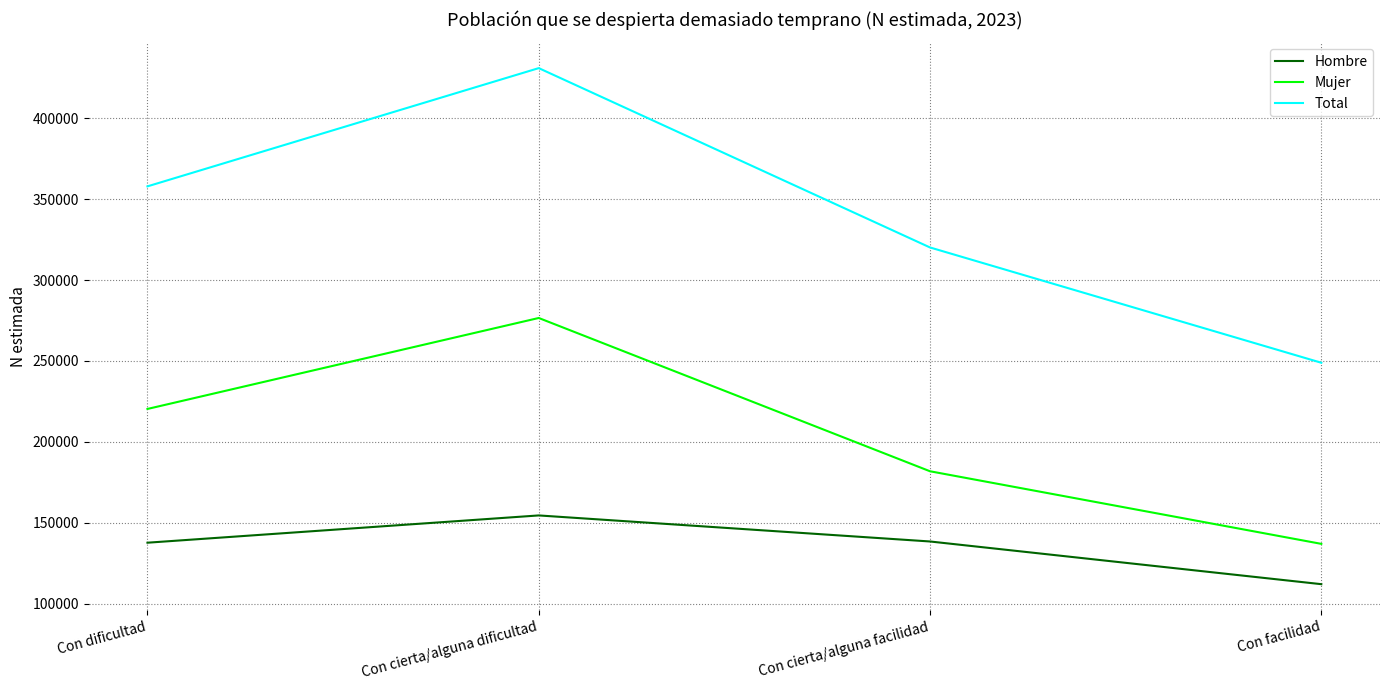

Does the chart display data point markers on the line(s)?

No